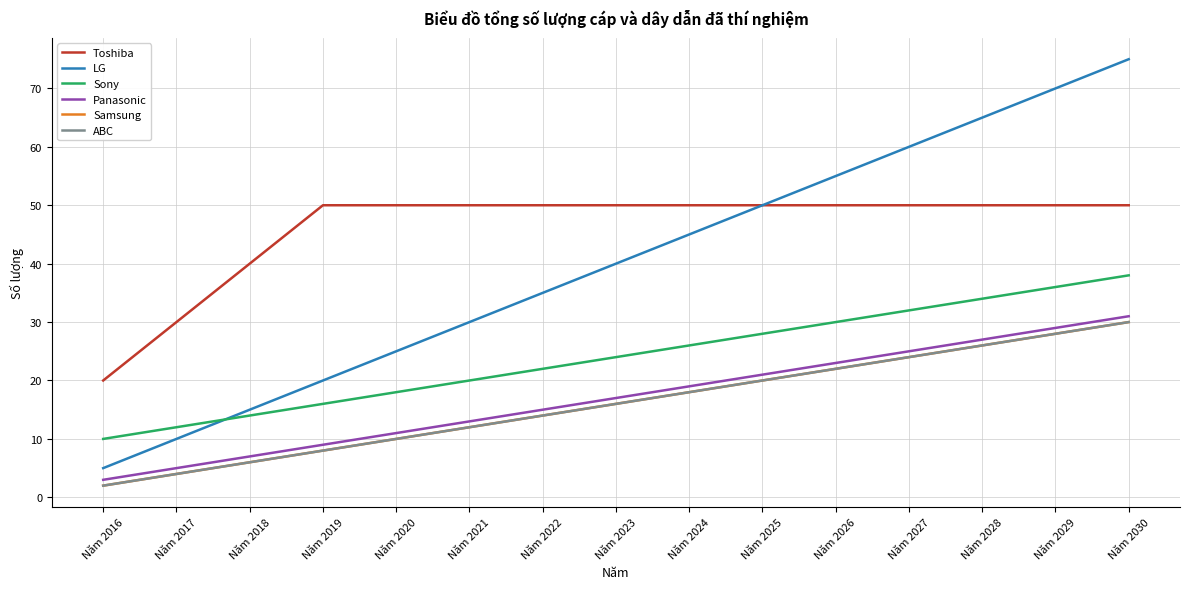

At which label is Samsung closest to 16?

Năm 2023